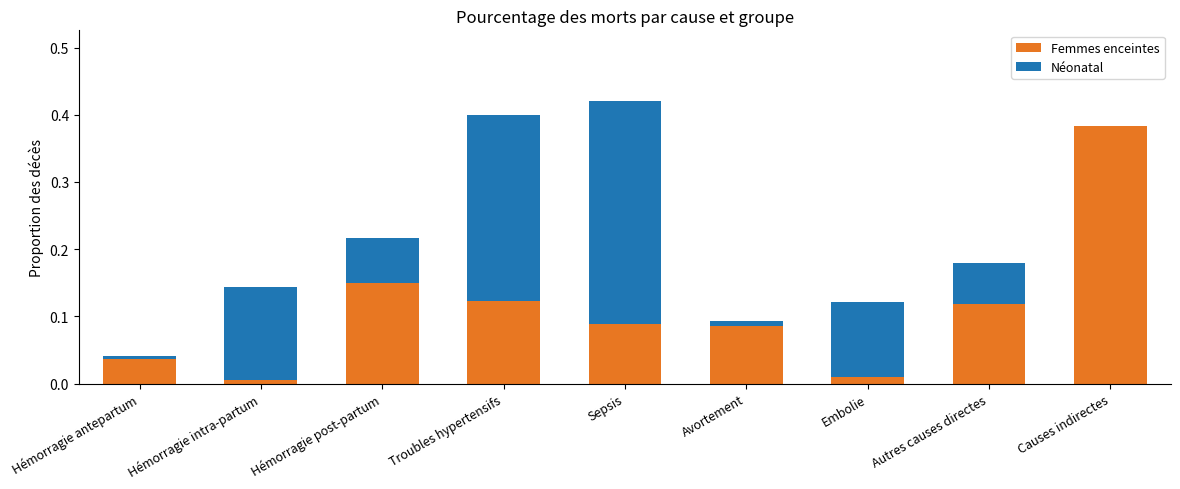

The value of Femmes enceintes at Hémorragie intra-partum is 0.0. True or false?

True